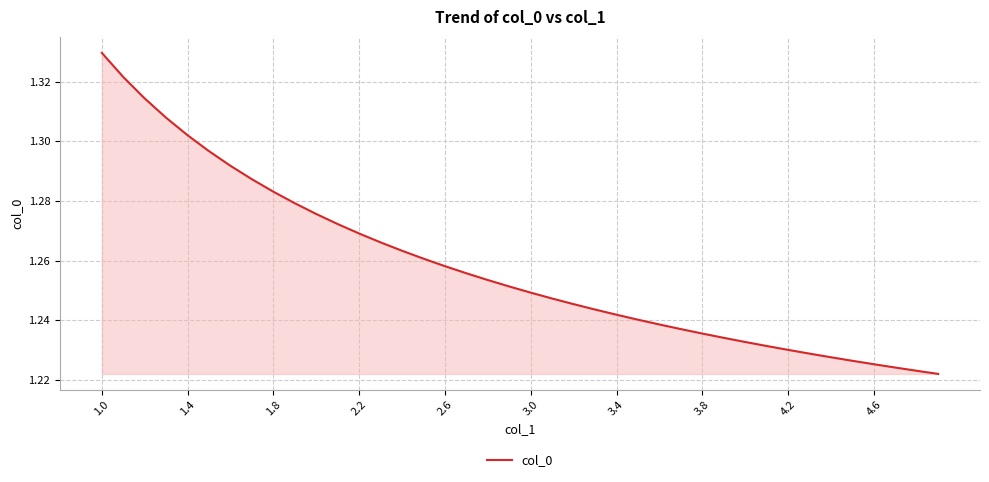

Is it true that the value at 2.2 is 2.1?

False